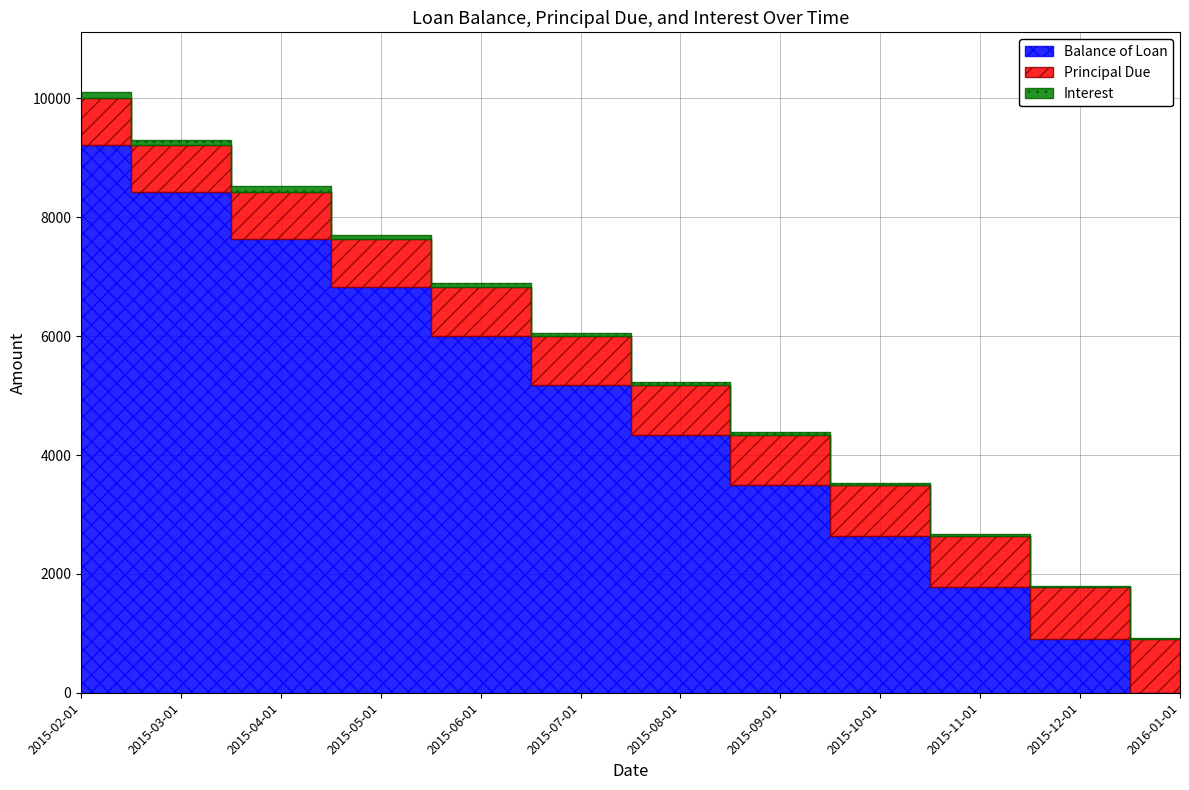

Is it true that Principal Due equals 818.2 at 2015-06-01?

True